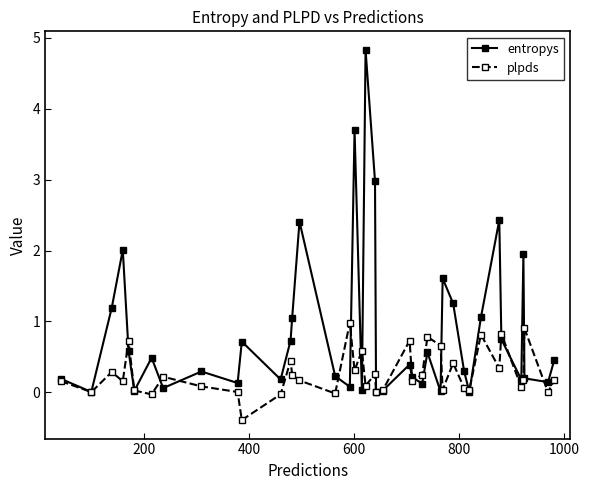

Which series has the largest range (max minus min)?

entropys